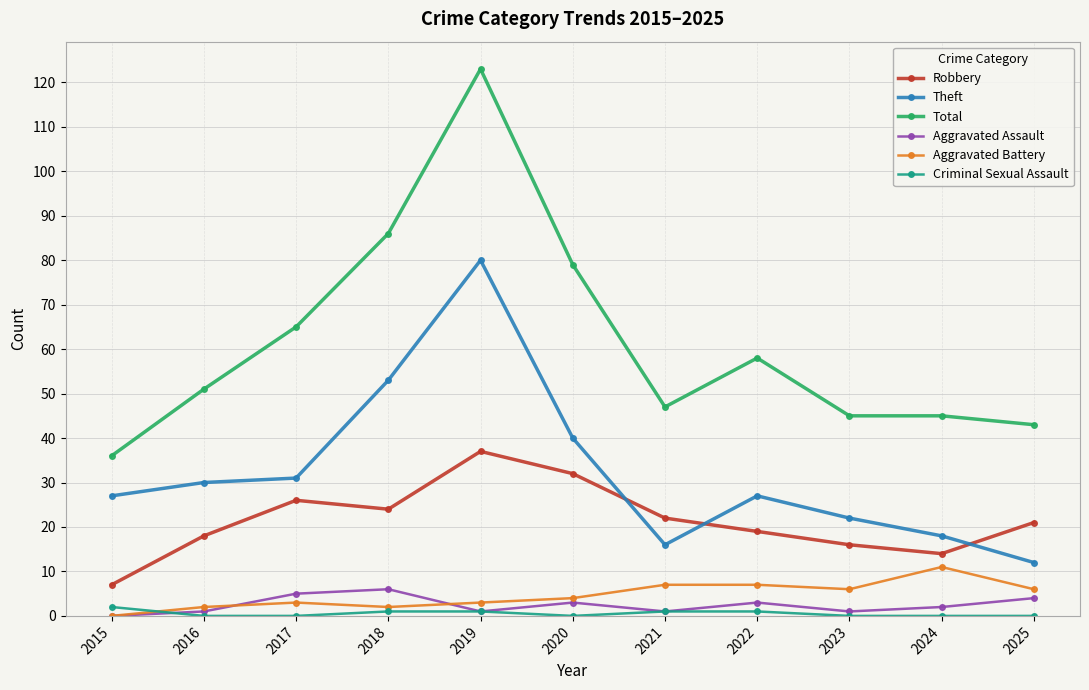

True or false: Total and Theft intersect in this chart.

False